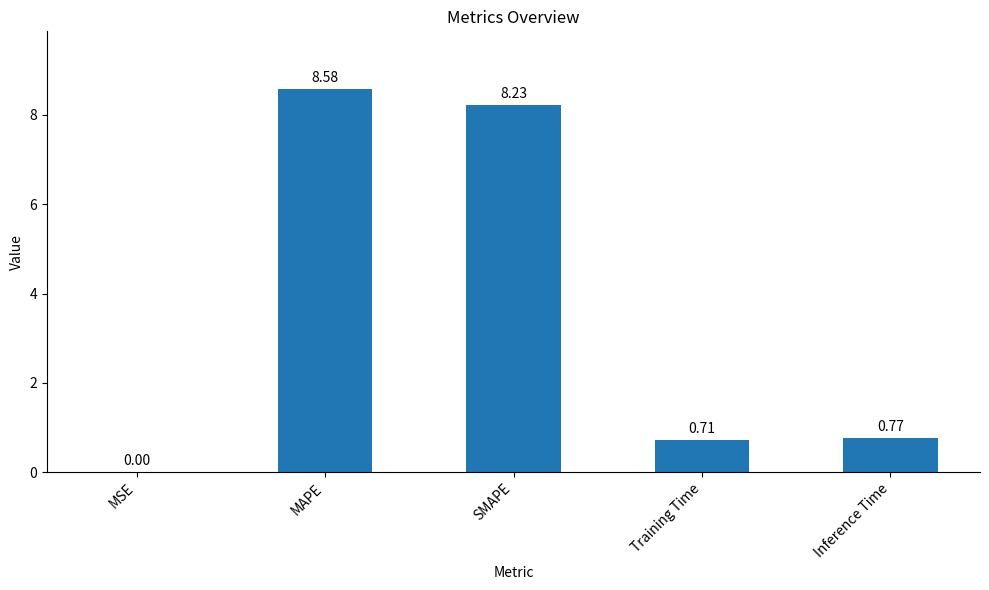

Does the chart contain stacked bars?

No